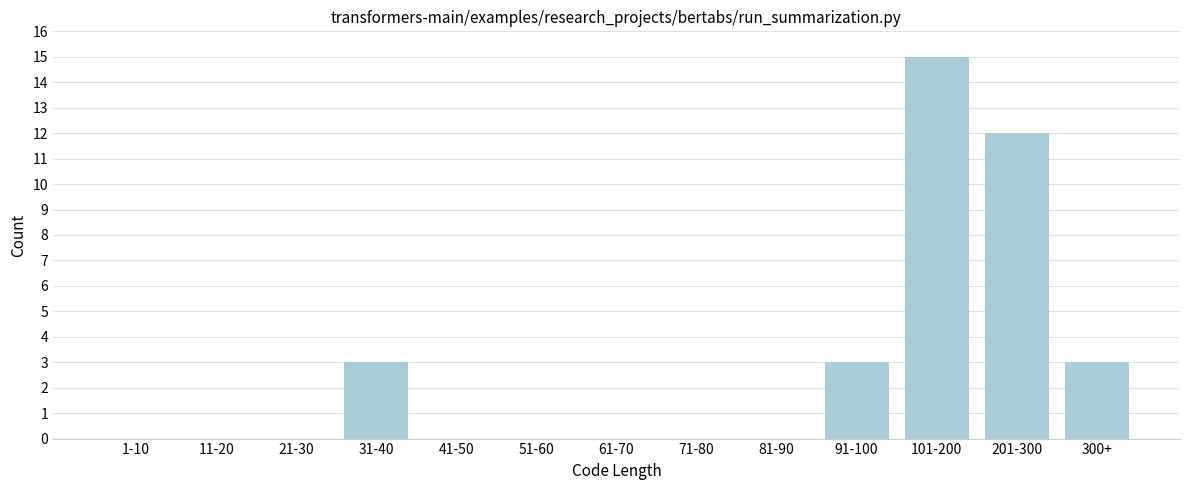

Reading left to right, extract all data points from this chart.

1-10=0	11-20=0	21-30=0	31-40=3	41-50=0	51-60=0	61-70=0	71-80=0	81-90=0	91-100=3	101-200=15	201-300=12	300+=3